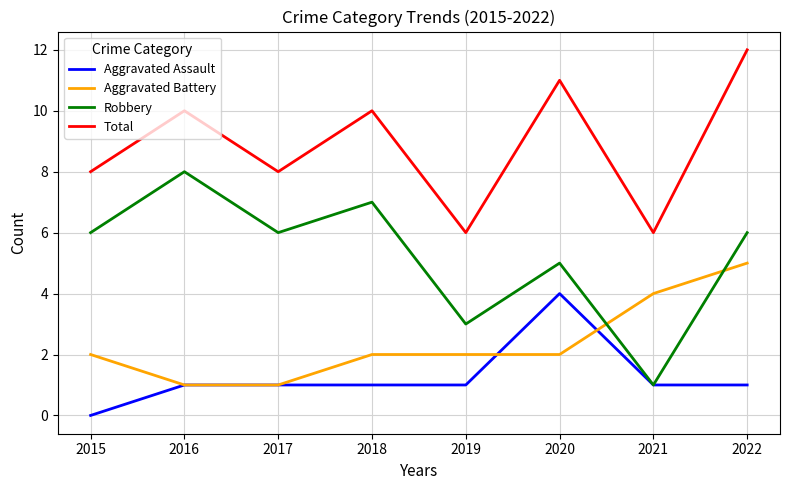

Rank the series by their maximum value, from lowest to highest.

Aggravated Assault, Aggravated Battery, Robbery, Total